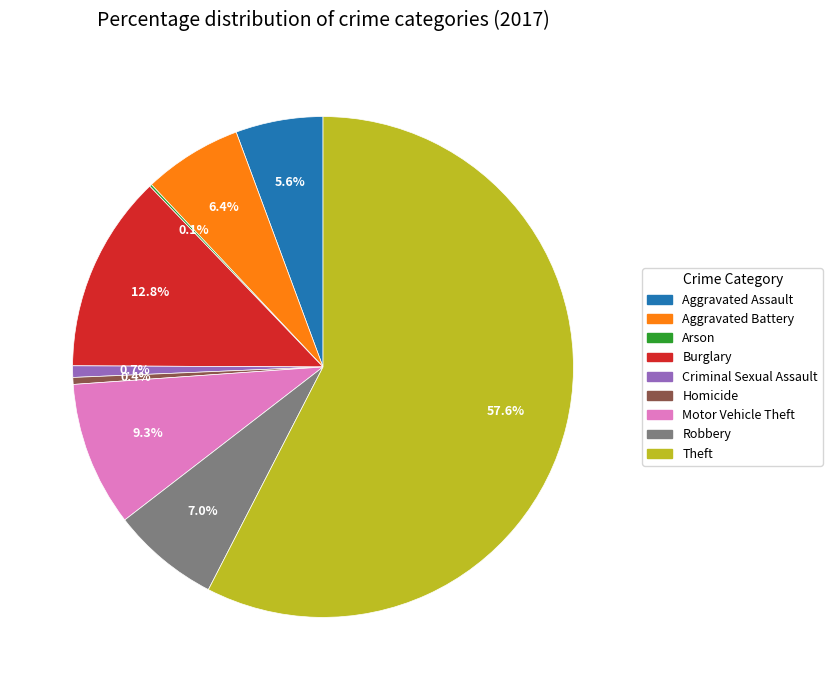

Is the sum of Motor Vehicle Theft and Criminal Sexual Assault greater than half?

No